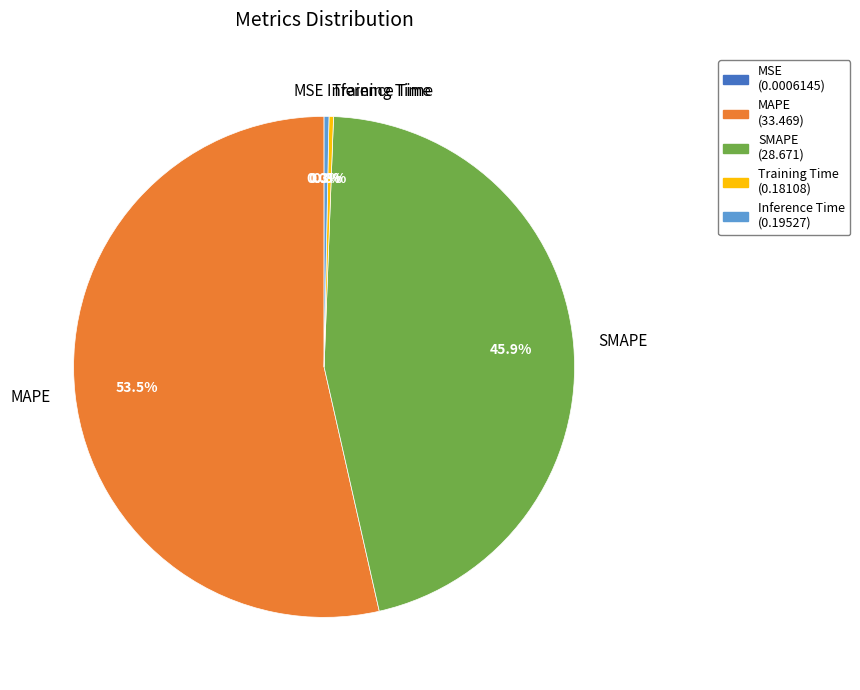

Between MAPE and Training Time, which is larger?

MAPE